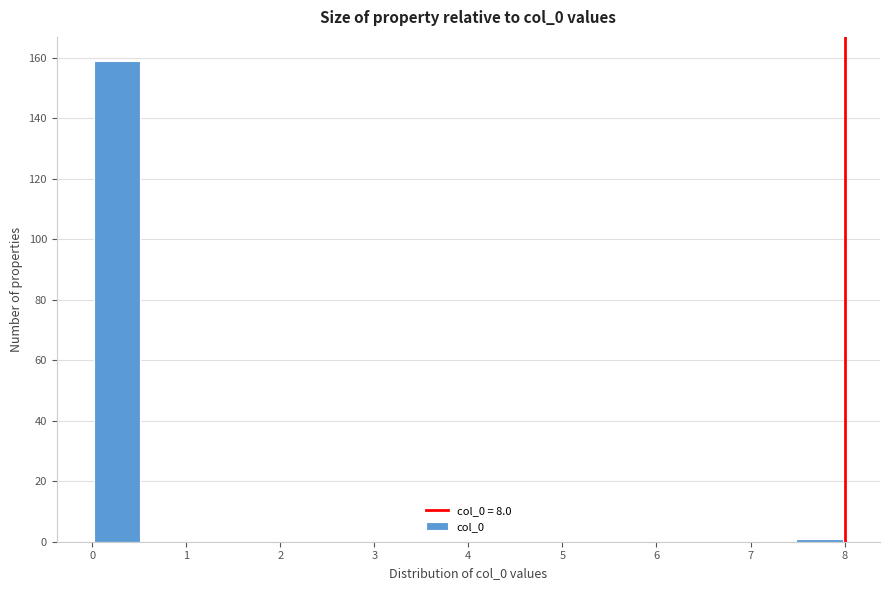

Over which range of the x-axis is the bar tallest?

0.0 to 0.5